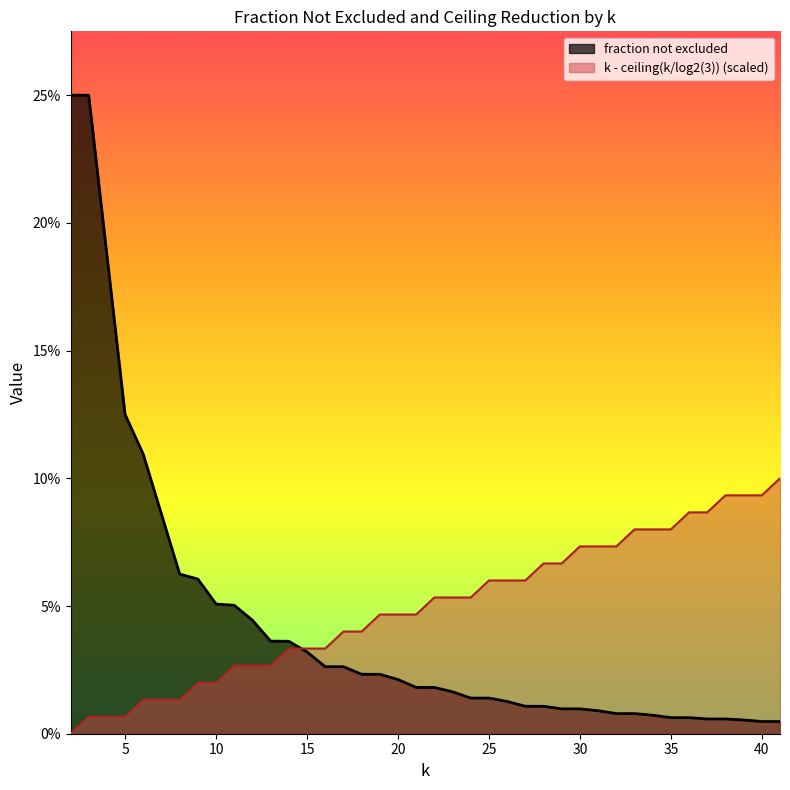

What is the difference between the maximum and second lowest values in the fraction not excluded series?

0.2